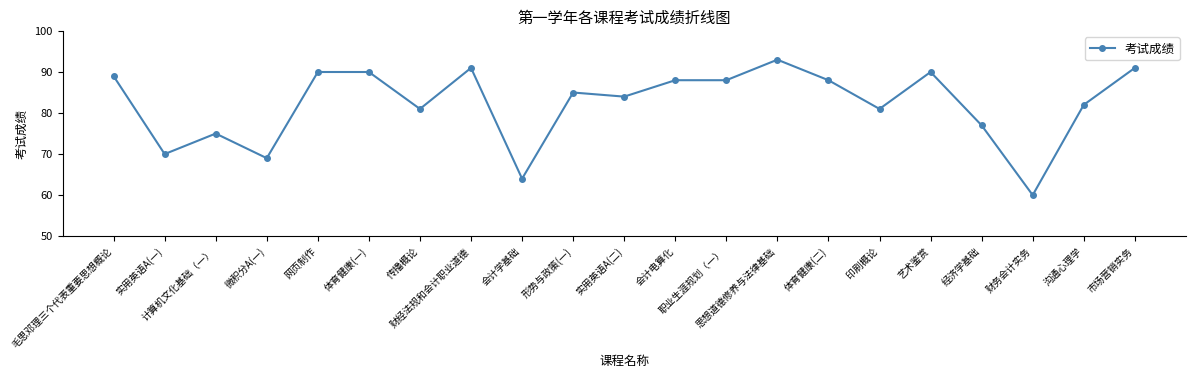

Does the chart have visible grid lines?

No